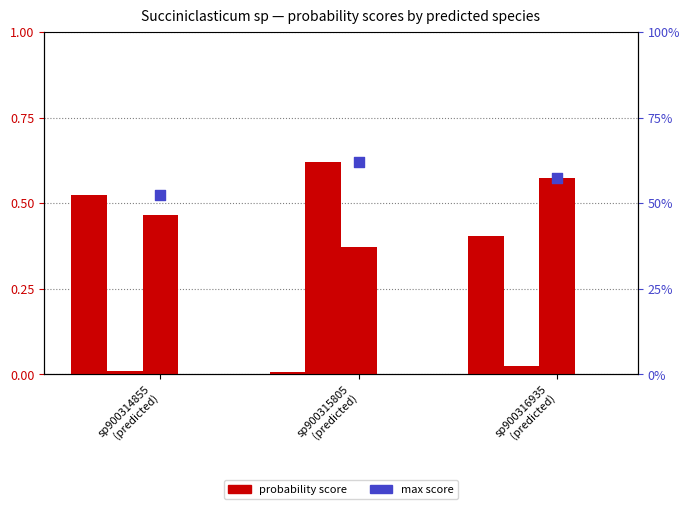

Is the value of 3-s__Succiniclasticum sp900316935 at sp900315805
(predicted) greater than the value of 4-s__Succiniclasticum sp900544275 at sp900315805
(predicted)?

Yes